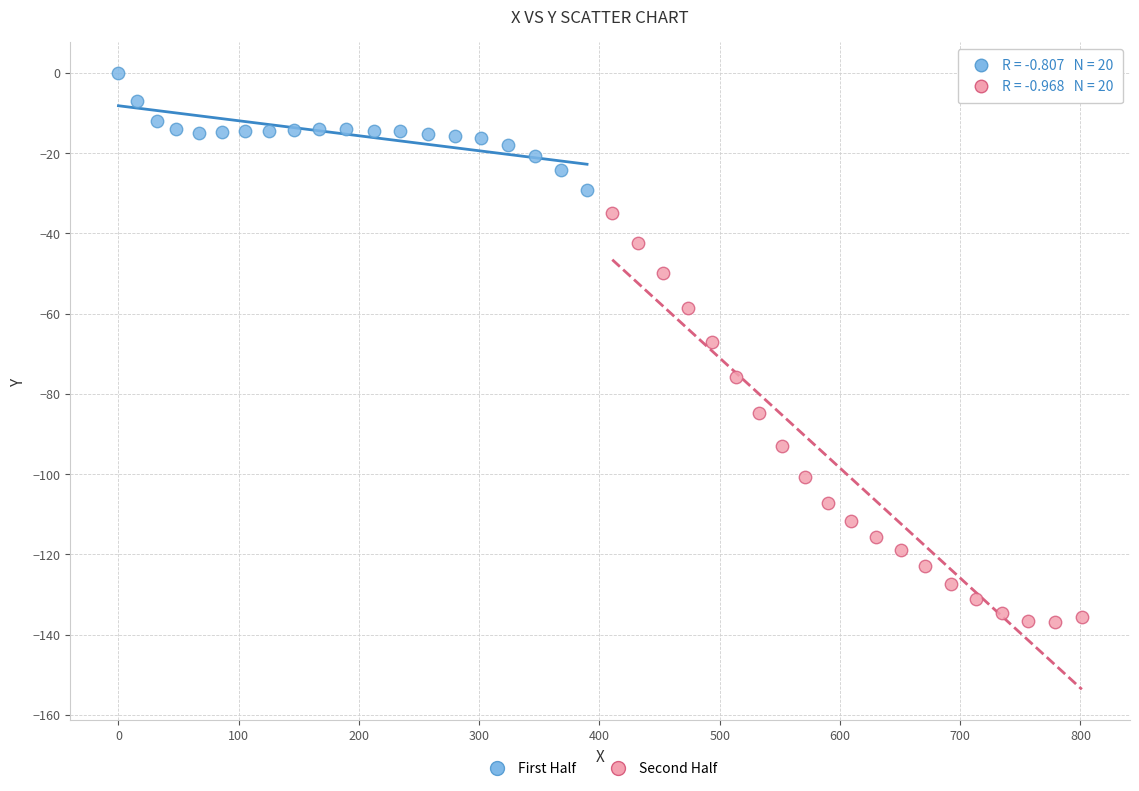

Which series reaches the maximum Y coordinate?

First Half